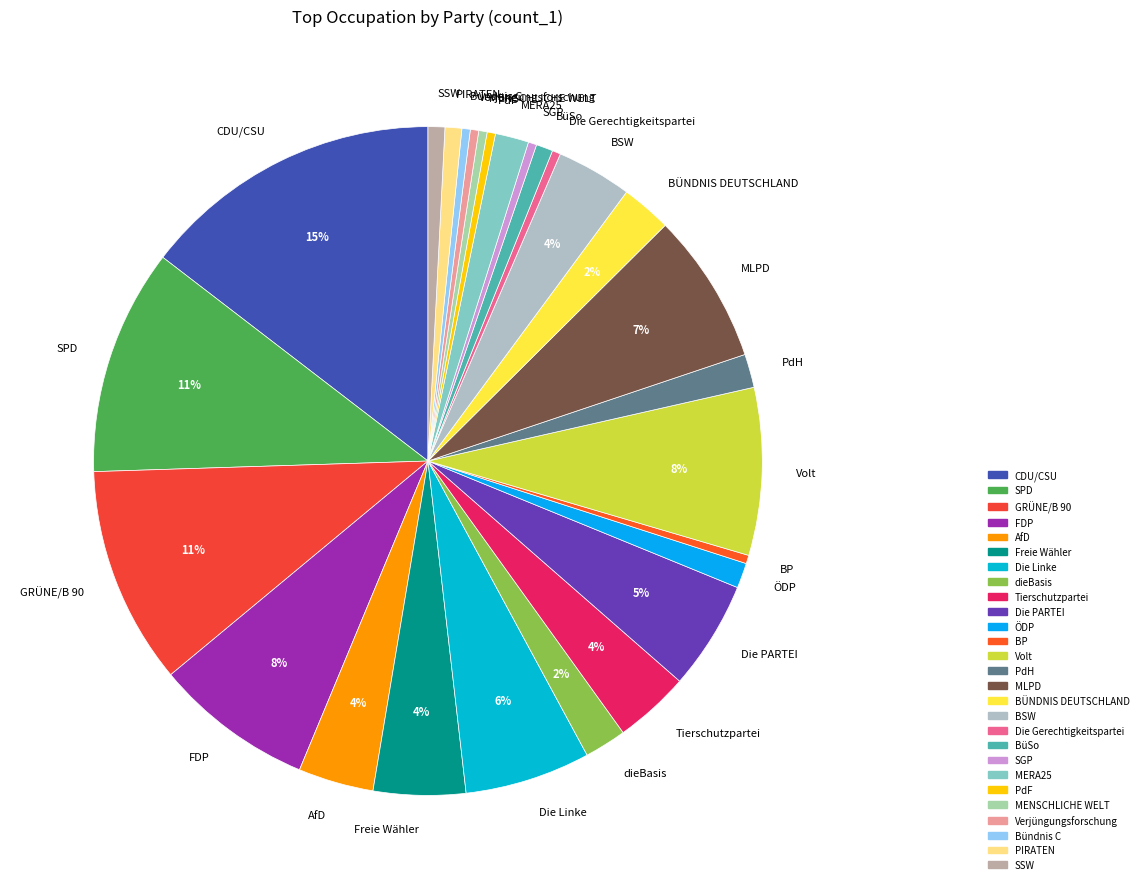

Which category has the biggest portion of the pie?

CDU/CSU